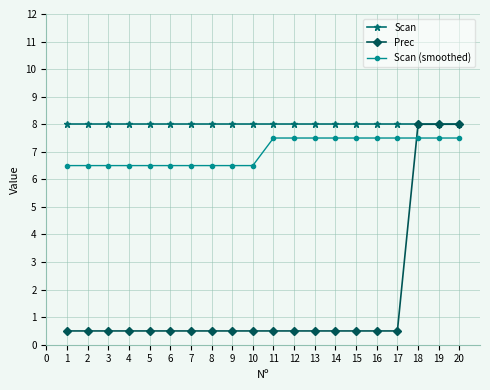

Is the value of Scan at 8 greater than the value of Prec at 13?

Yes